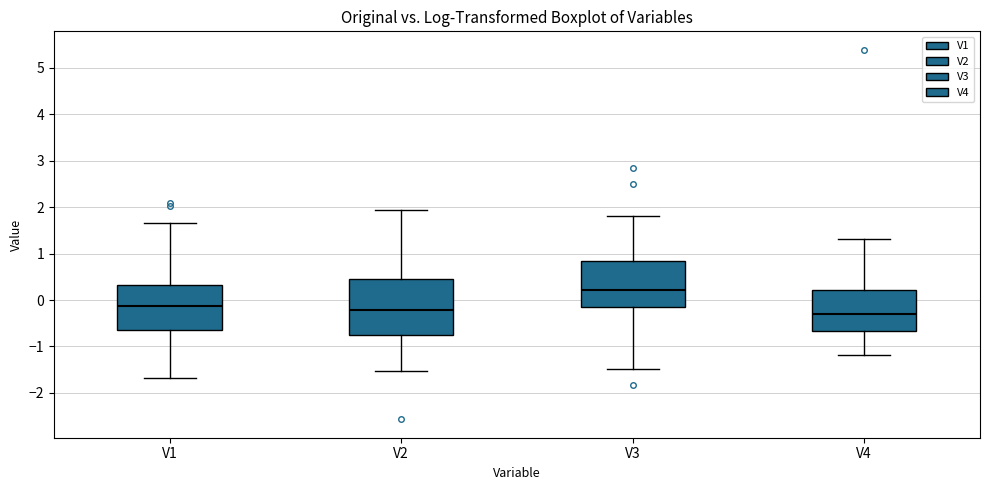

Reading left to right, read every box against the y-axis: the position of its median line, the range the box covers, and the ends of its whiskers. The values are not printed on the chart, so give them approximately, as read against the axis.

V1: median -0.1, box -0.6 to 0.3, whiskers -1.7 to 1.7
V2: median -0.2, box -0.8 to 0.4, whiskers -1.5 to 1.9
V3: median 0.2, box -0.1 to 0.8, whiskers -1.5 to 1.8
V4: median -0.3, box -0.7 to 0.2, whiskers -1.2 to 1.3